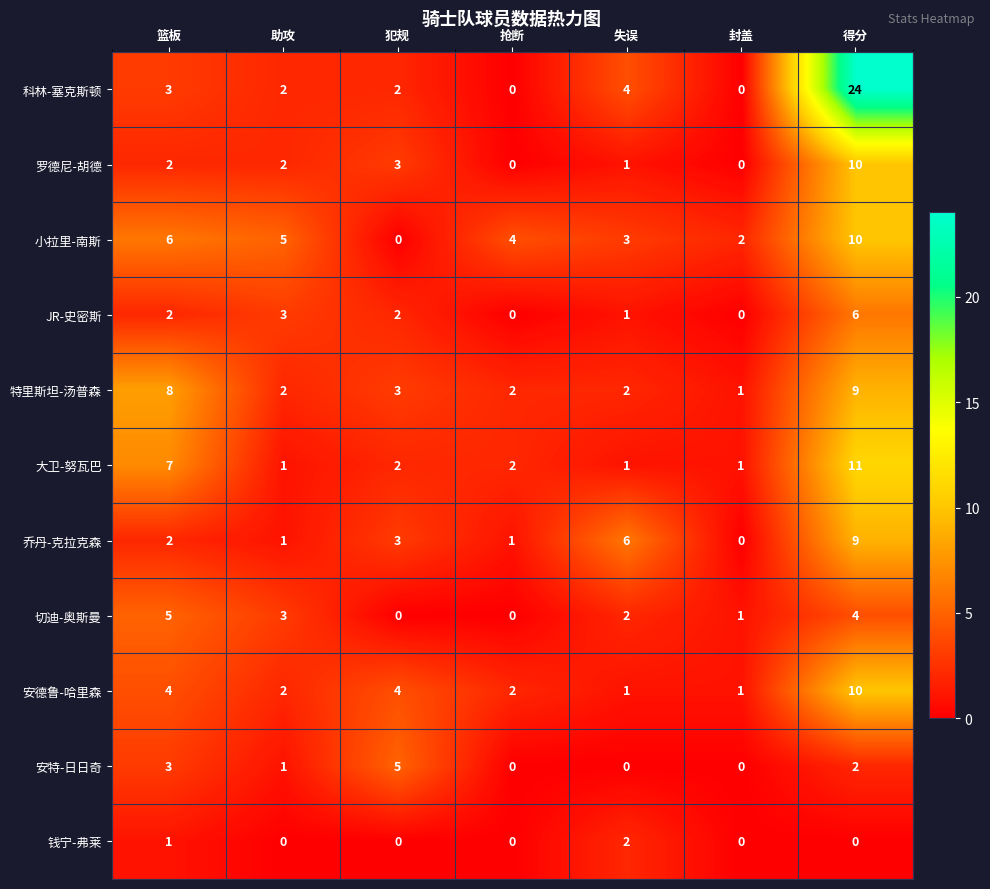

Which series has the largest total across all categories?

科林-塞克斯顿